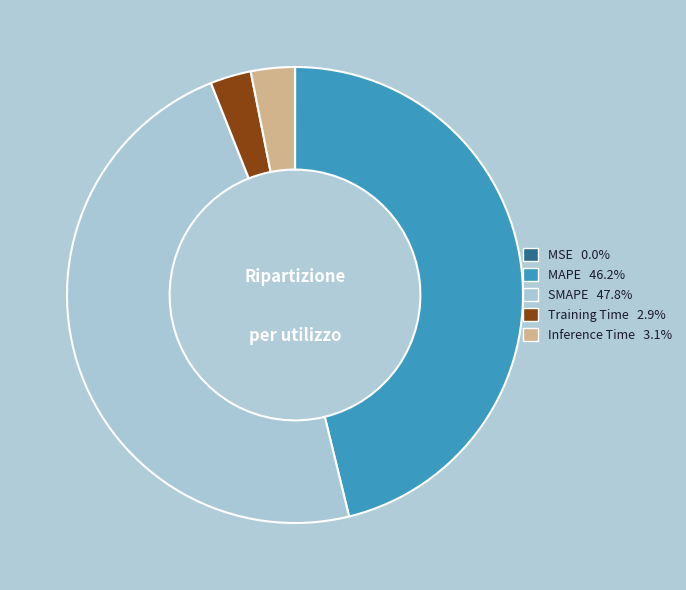

Is the sum of MAPE and Training Time greater than half?

No